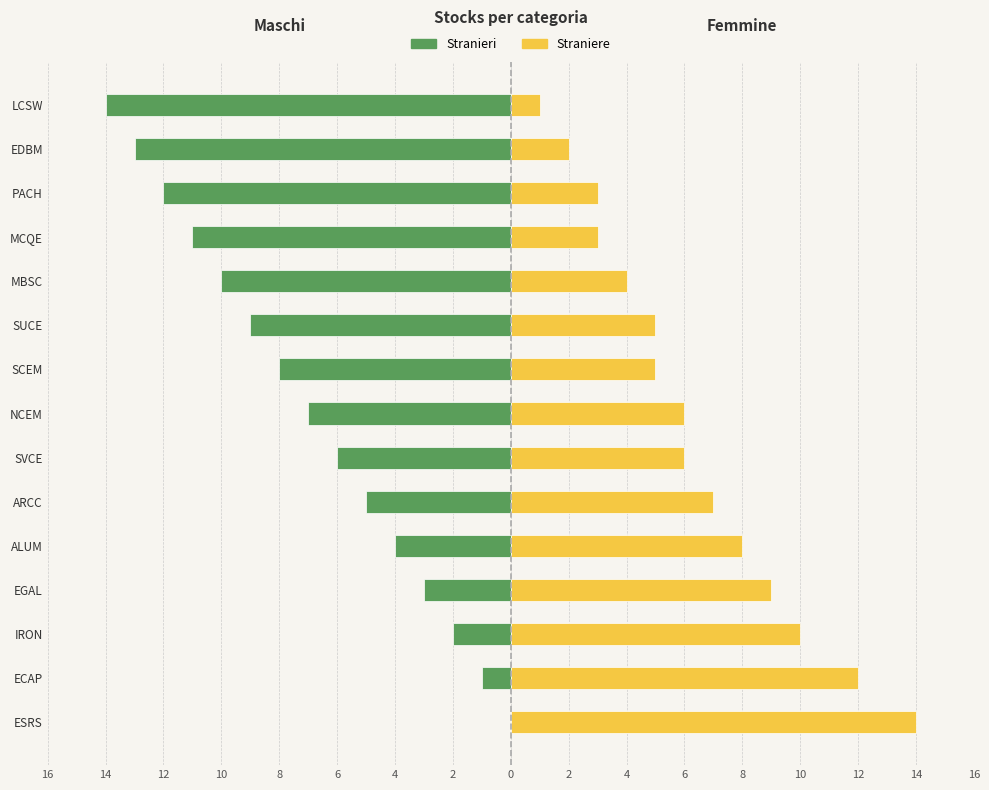

What is the value of the Straniere bar at the 6th from the left?

7